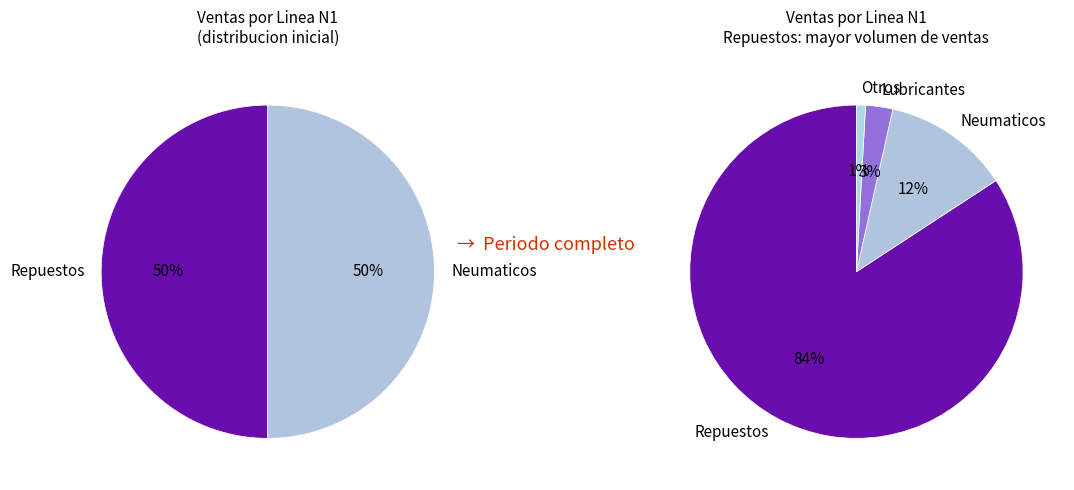

True or false: Lubricantes accounts for 29% of the total.

False